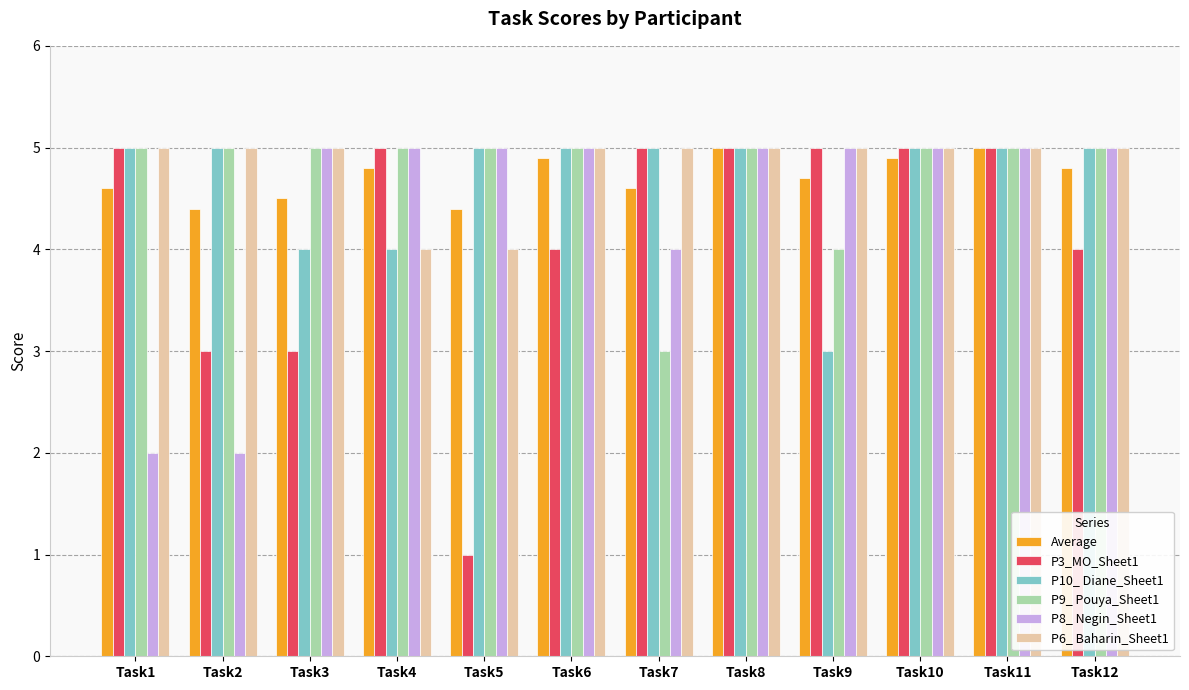

The Average series shows 8.8 at Task8. True or false?

False